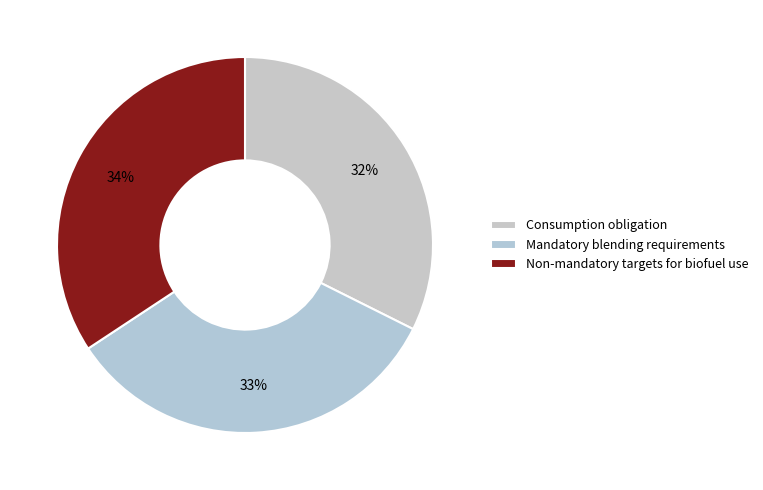

True or false: Consumption obligation accounts for 32% of the total.

True